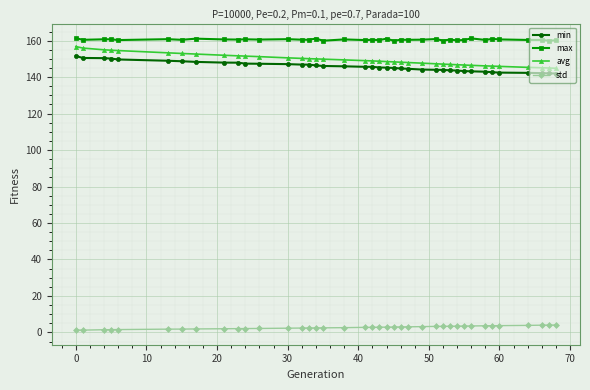

True or false: max has more than 0 points higher than both neighbors.

True